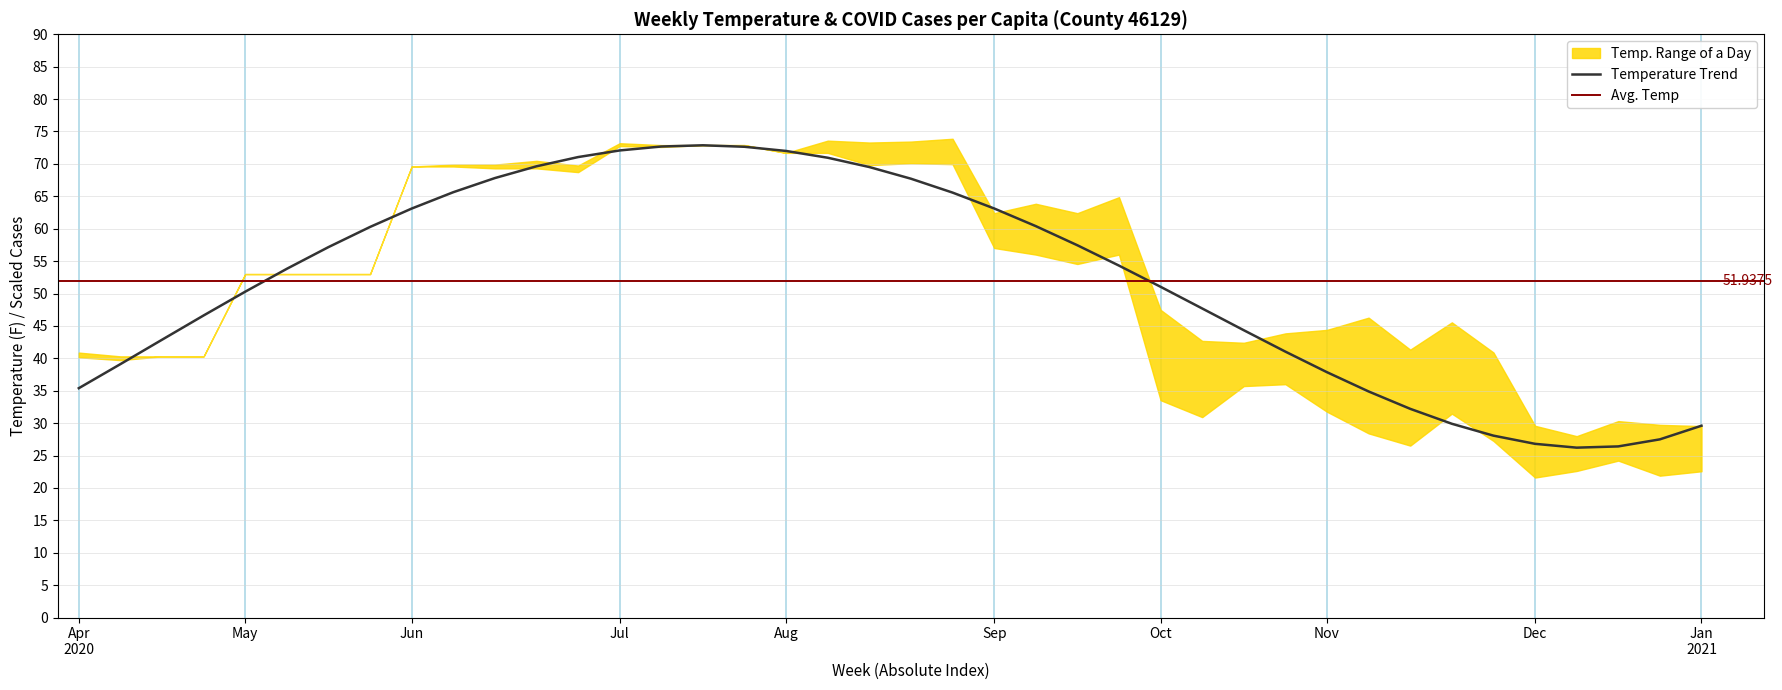

At which category is the sum across all series the highest?

2020-07-06